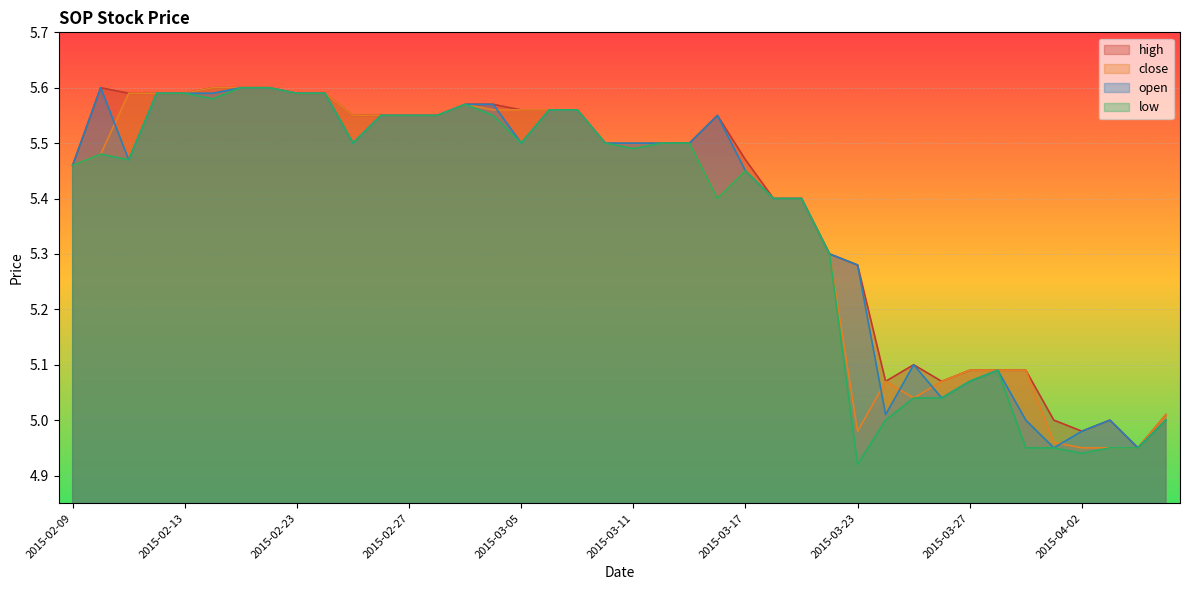

True or false: open and low intersect in this chart.

False